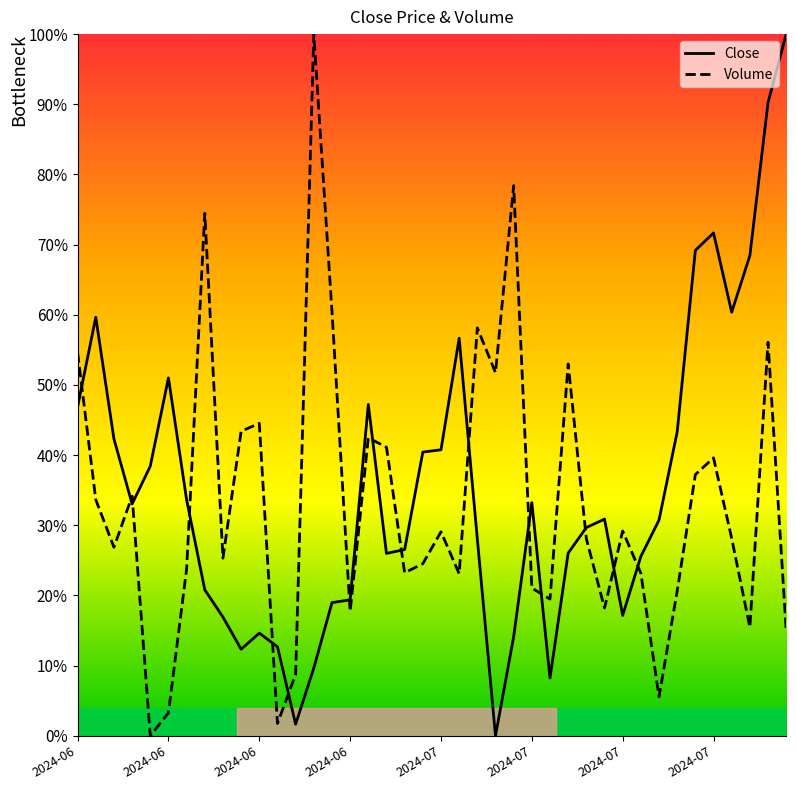

At how many categories does at least one series exceed 0?

40